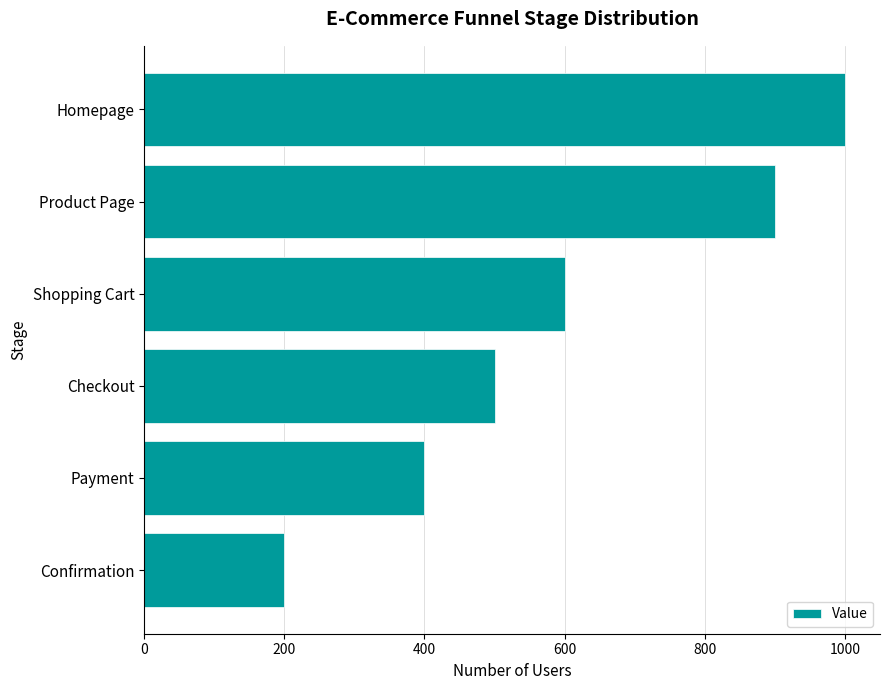

How many data points are less than 600?

3